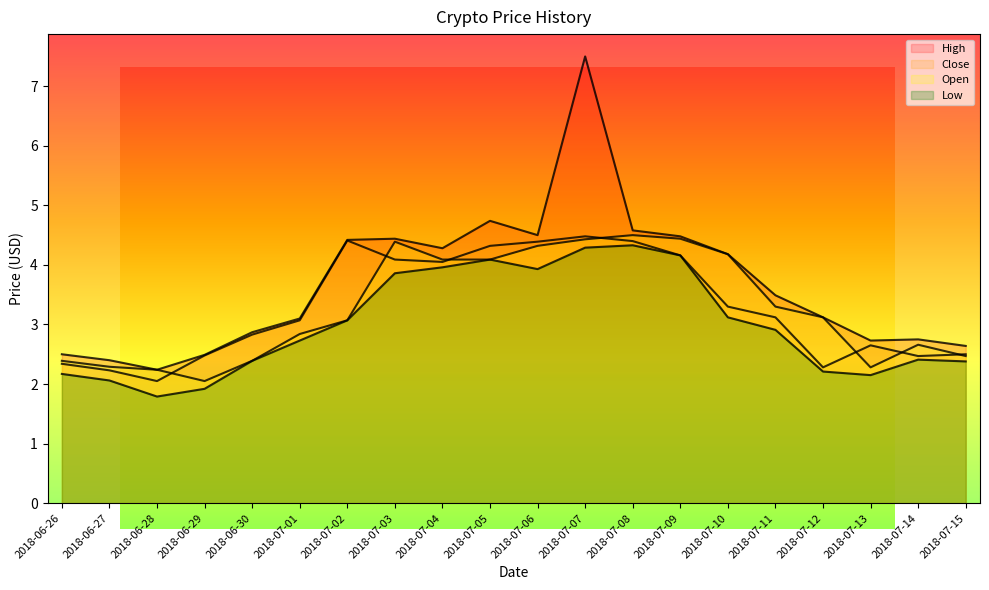

Where is Open nearest to the value 3?

2018-07-02